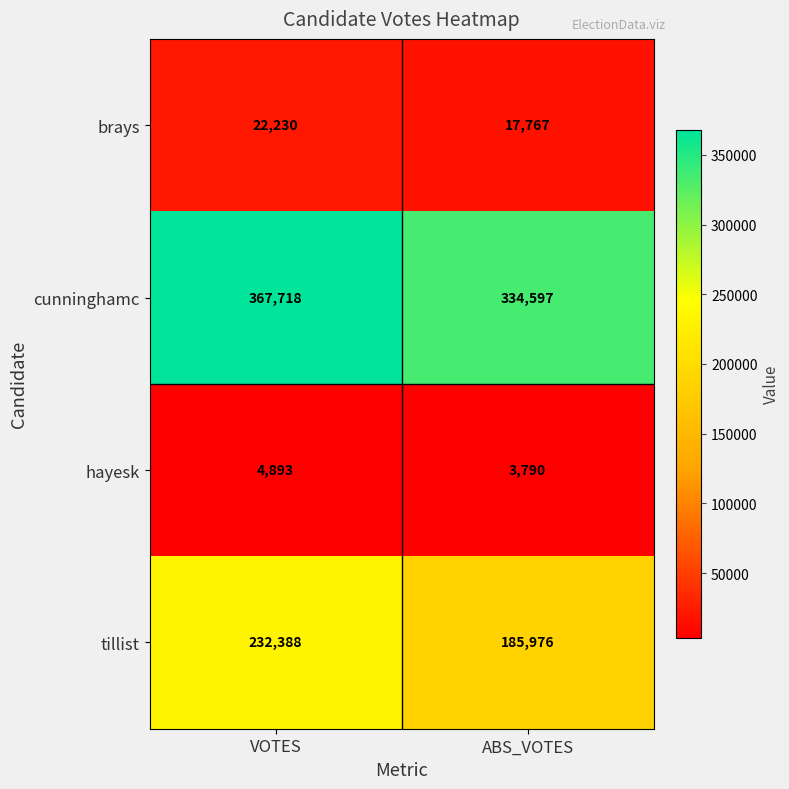

What is the maximum value shown in the chart?

367718